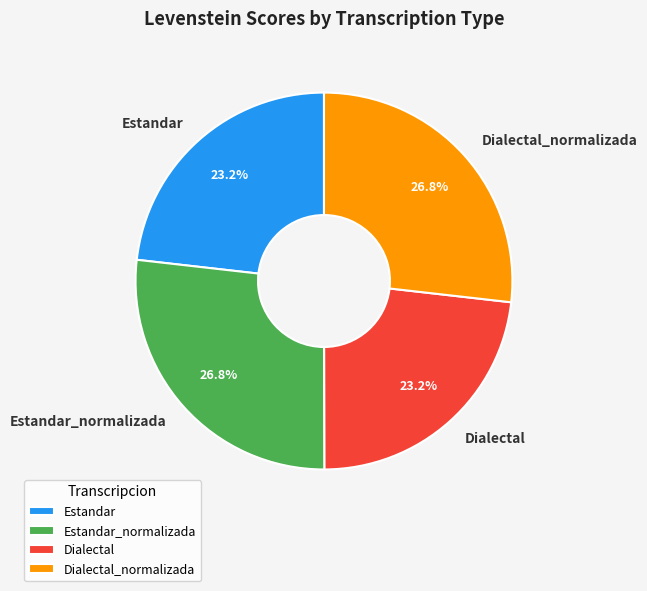

Is there a majority slice in this chart?

No